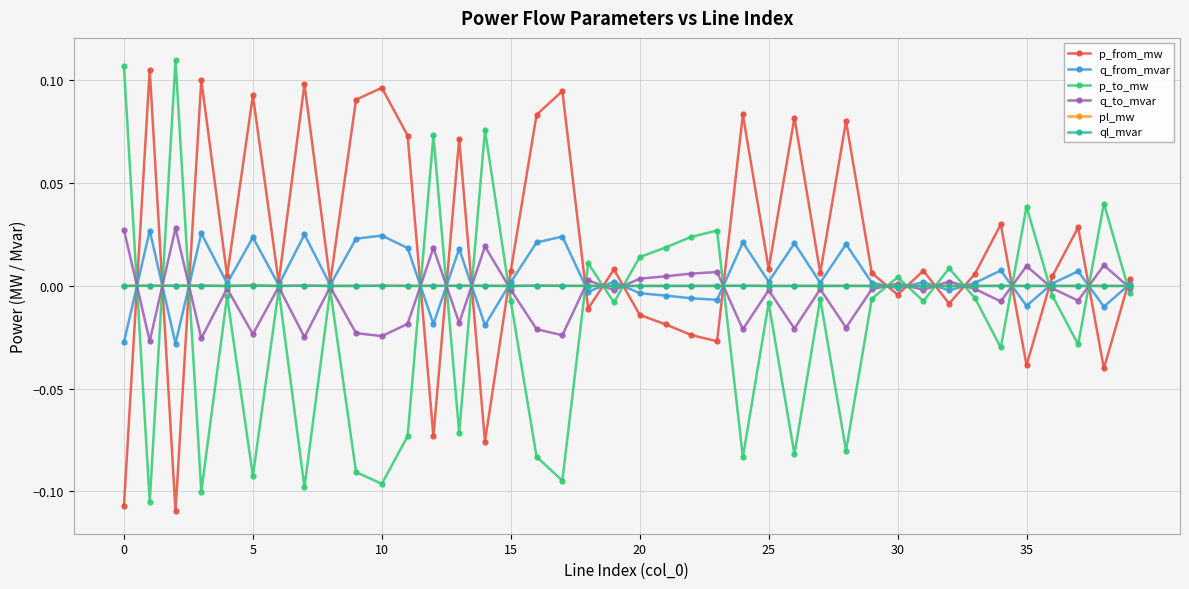

Does the chart have visible grid lines?

Yes